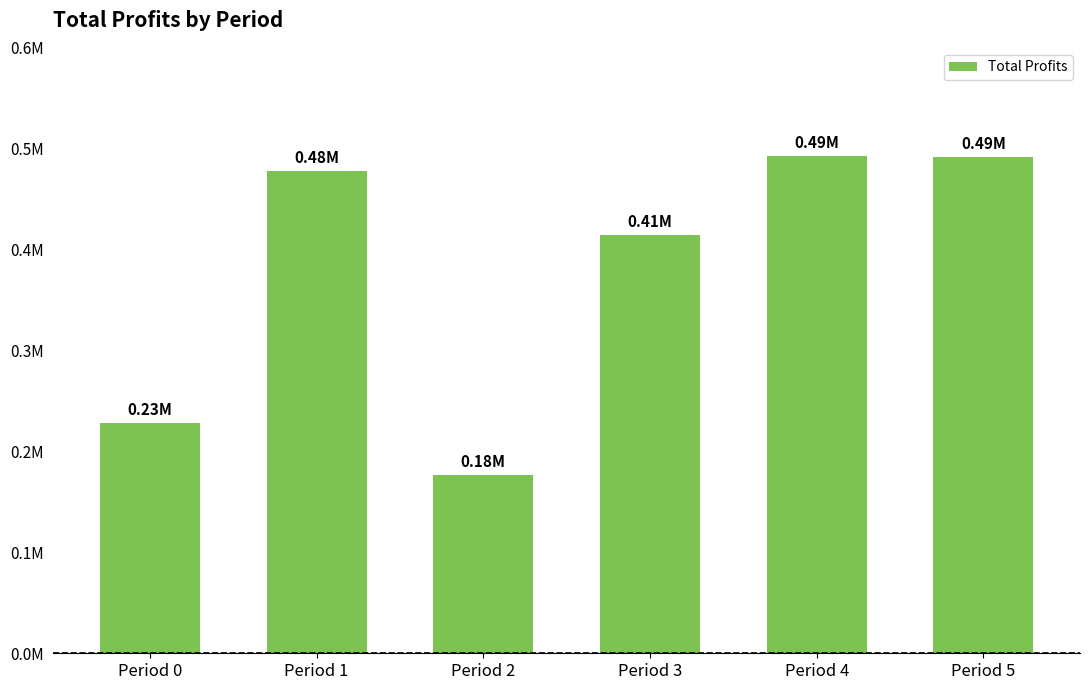

List the labels in order of value, largest first.

Period 4, Period 5, Period 1, Period 3, Period 0, Period 2